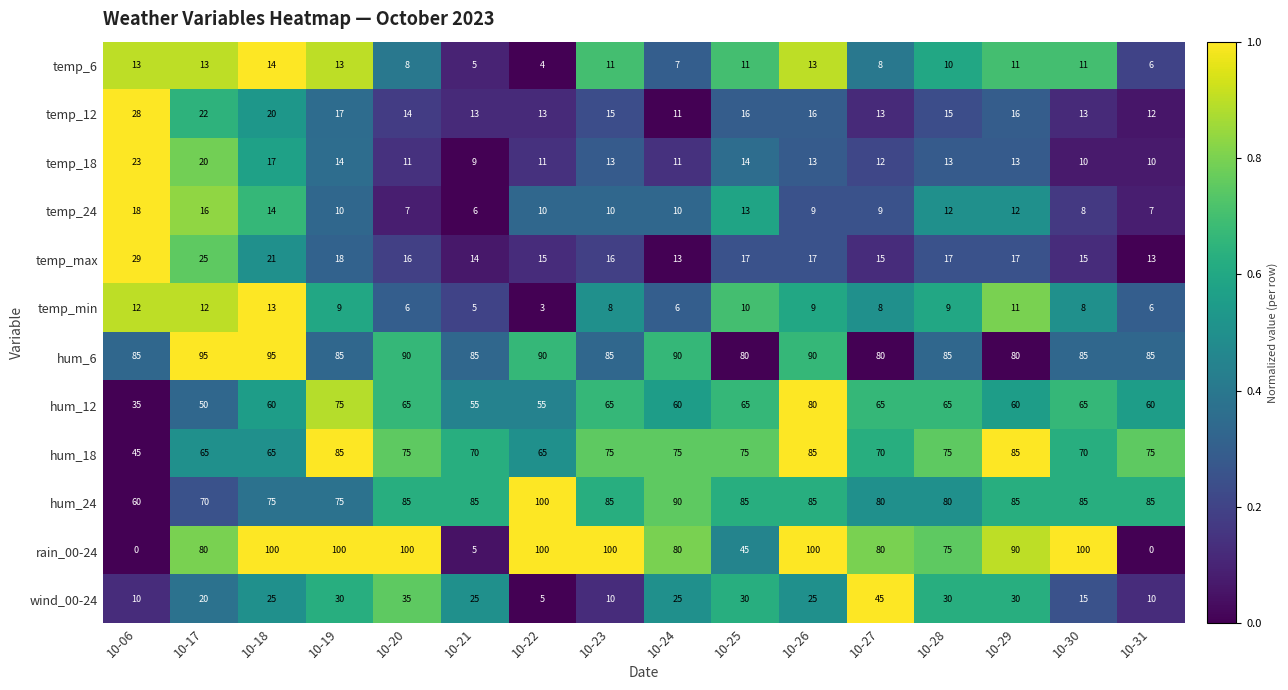

How many distinct data groups are displayed?

12